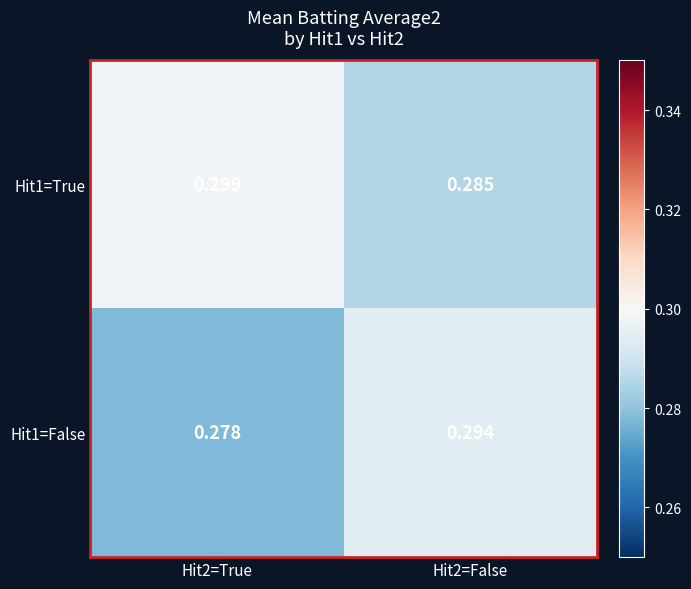

At how many categories does at least one series exceed 0?

2